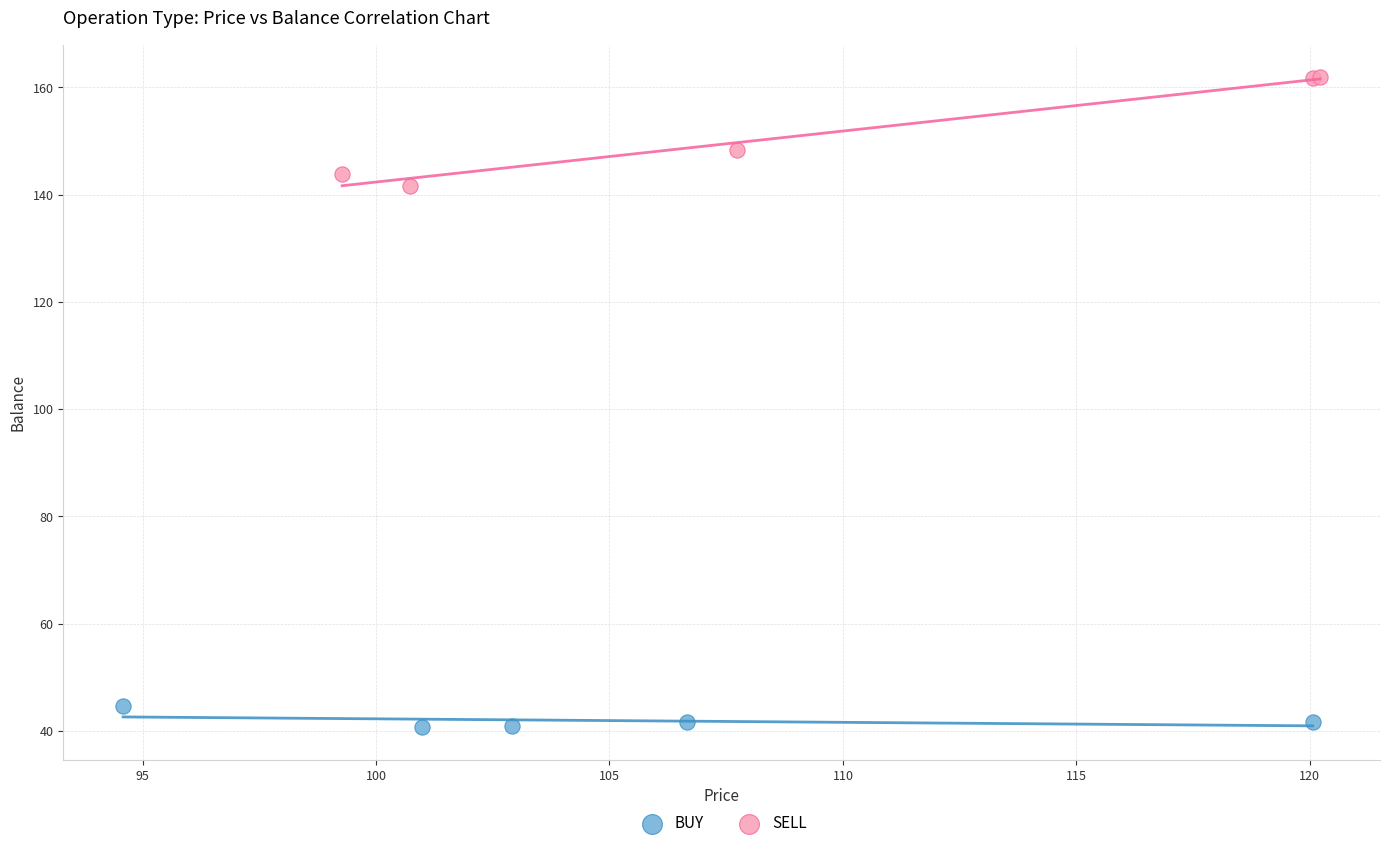

Which series has the widest spread of Y values?

SELL